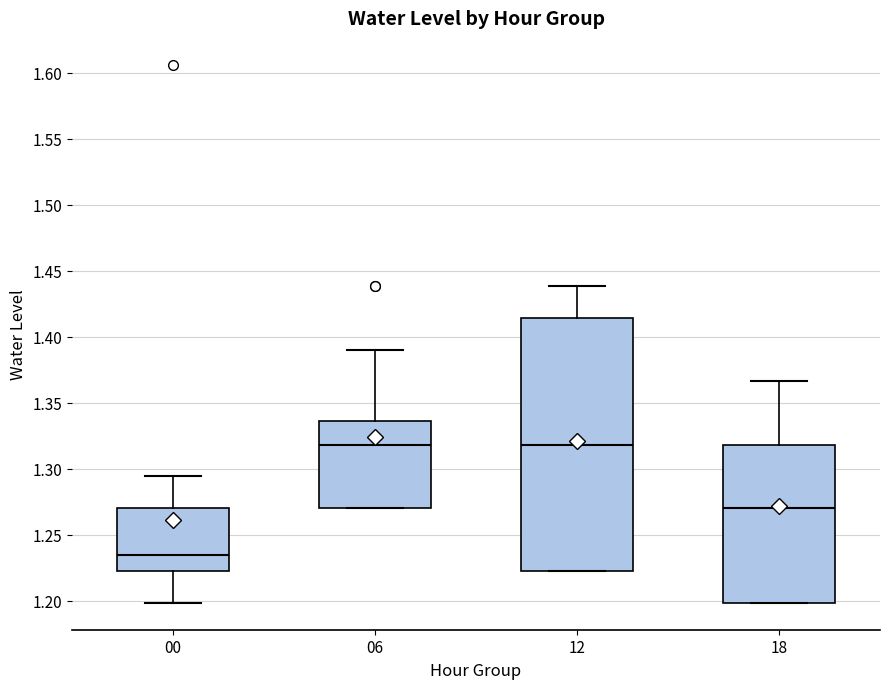

Which box is the tallest, from its lower edge to its upper edge?

12